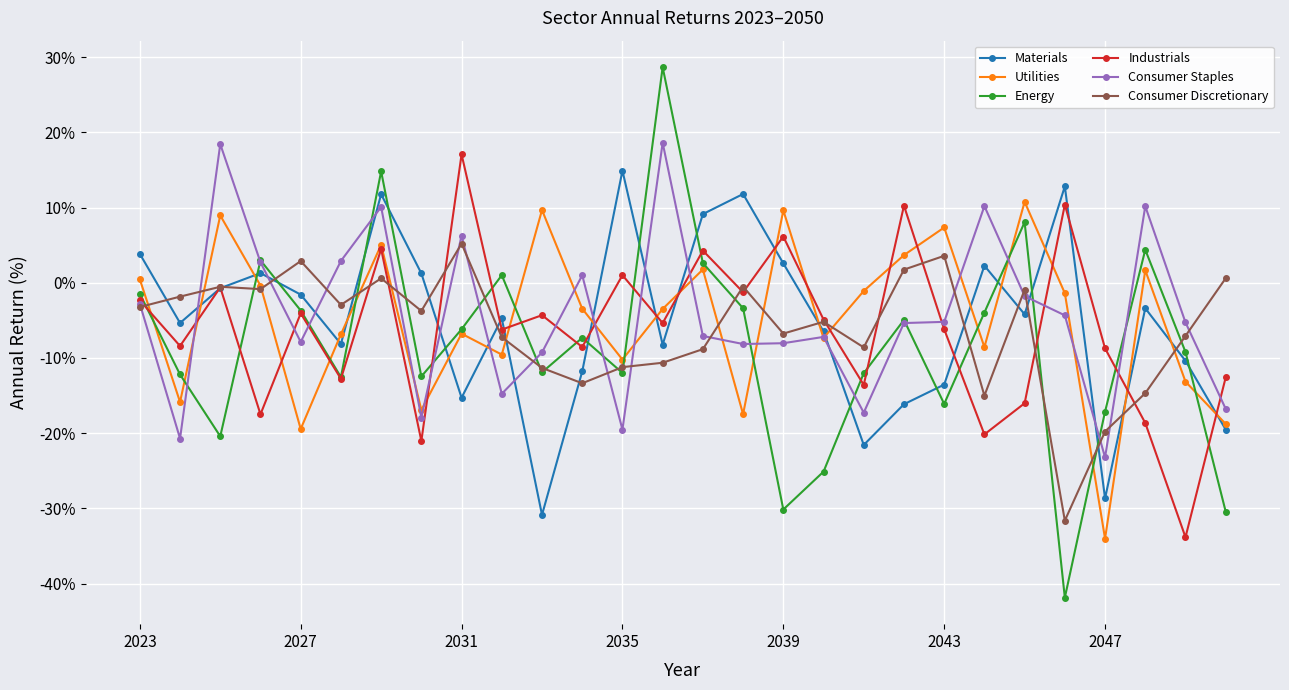

How many interior local valleys does the Materials series have?

8